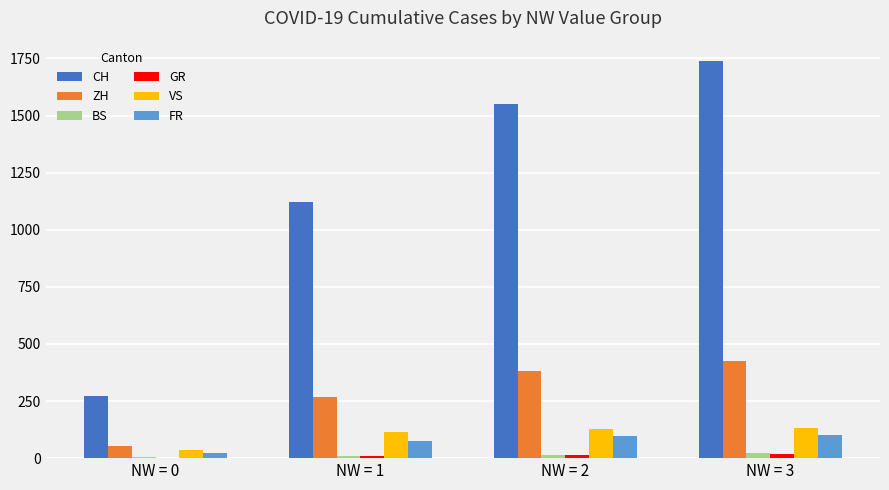

What is the highest value of the ZH series?

424